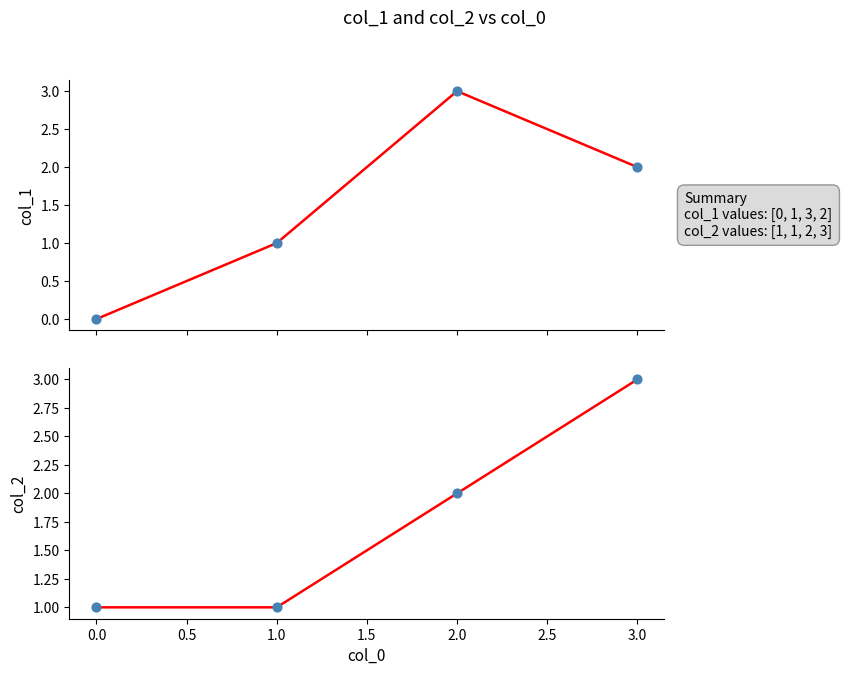

At how many categories does at least one series exceed 0?

4